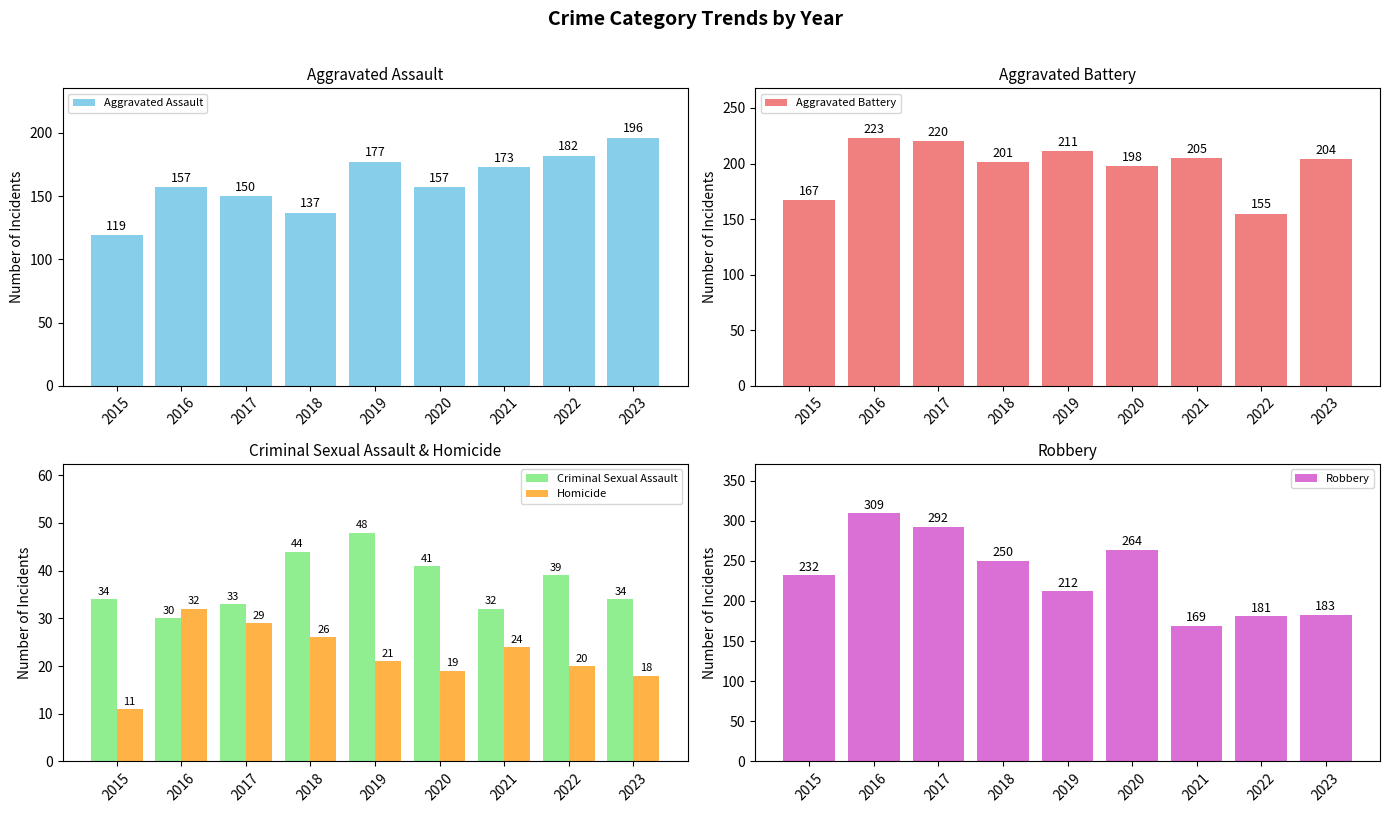

Which has a higher value, 2023 or 2021?

2023